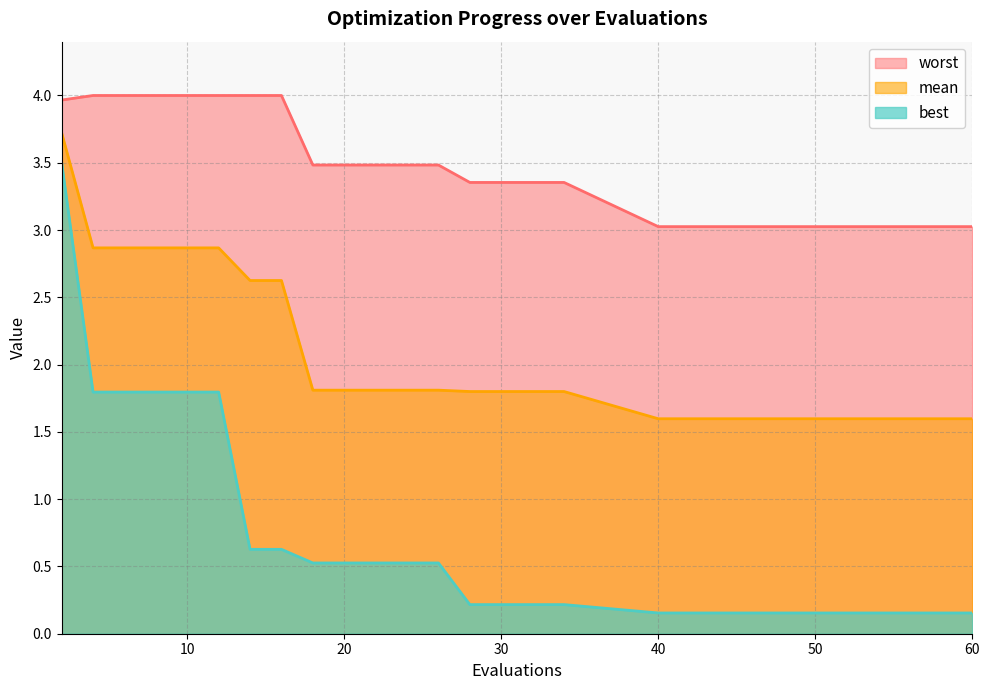

What is the difference between the maximum and minimum values in the mean series?

2.1